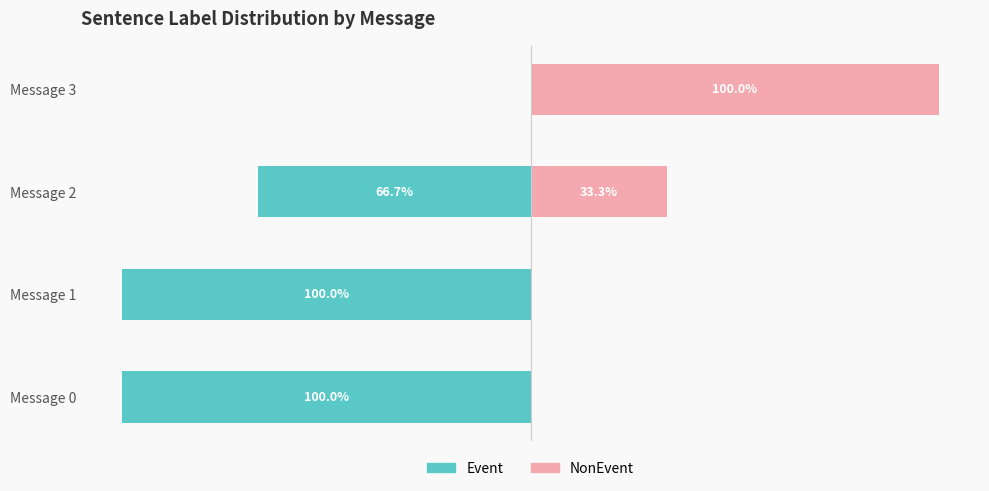

Which series changed the most between Message 1 and Message 3?

Event